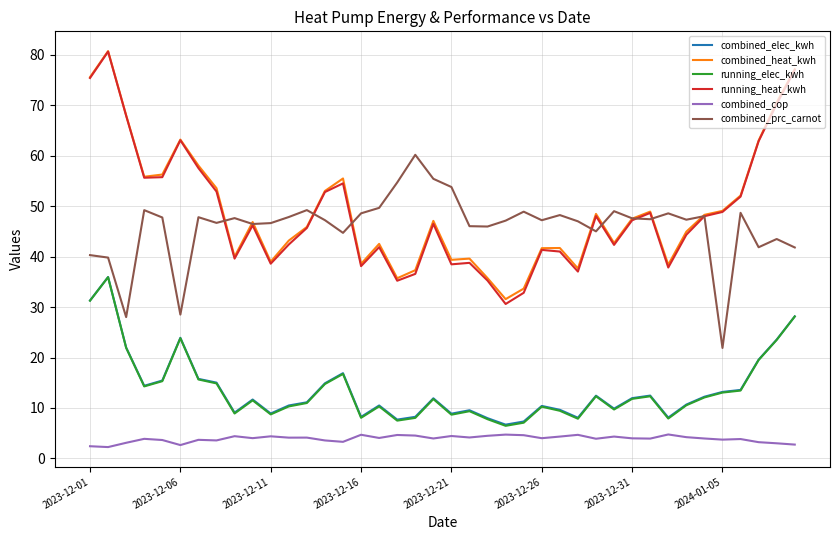

What is the minimum value for combined_heat_kwh?

31.6